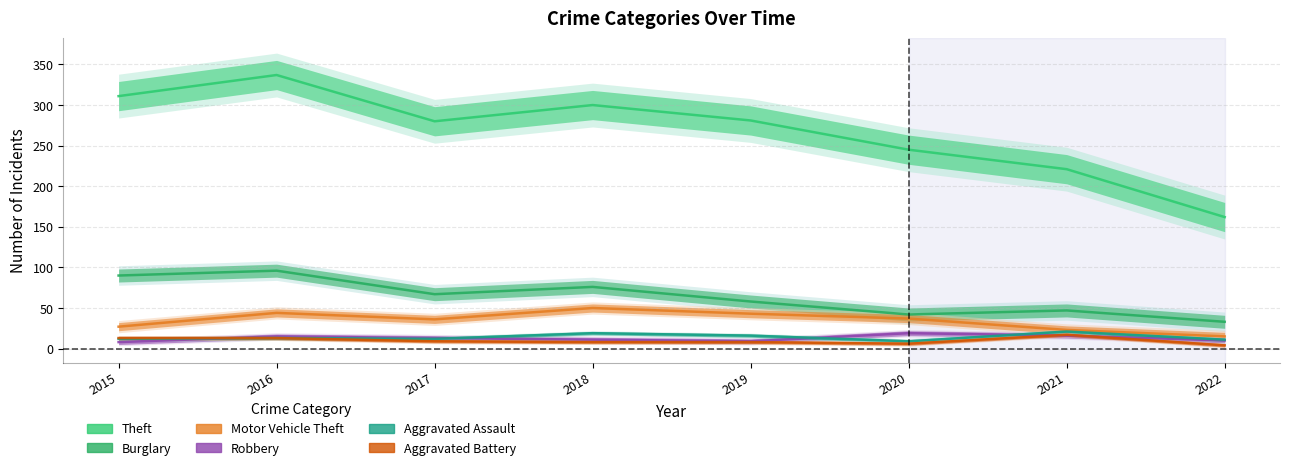

What is the average value of the Aggravated Battery series?

10